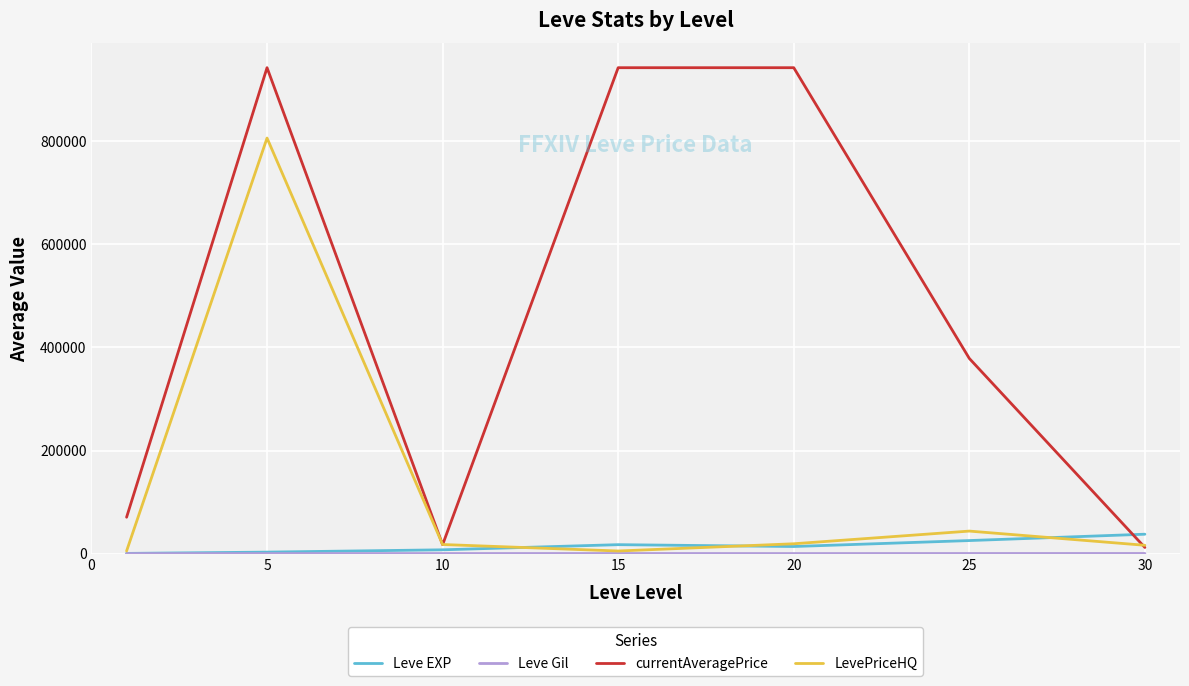

Which series has the largest total across all categories?

currentAveragePrice